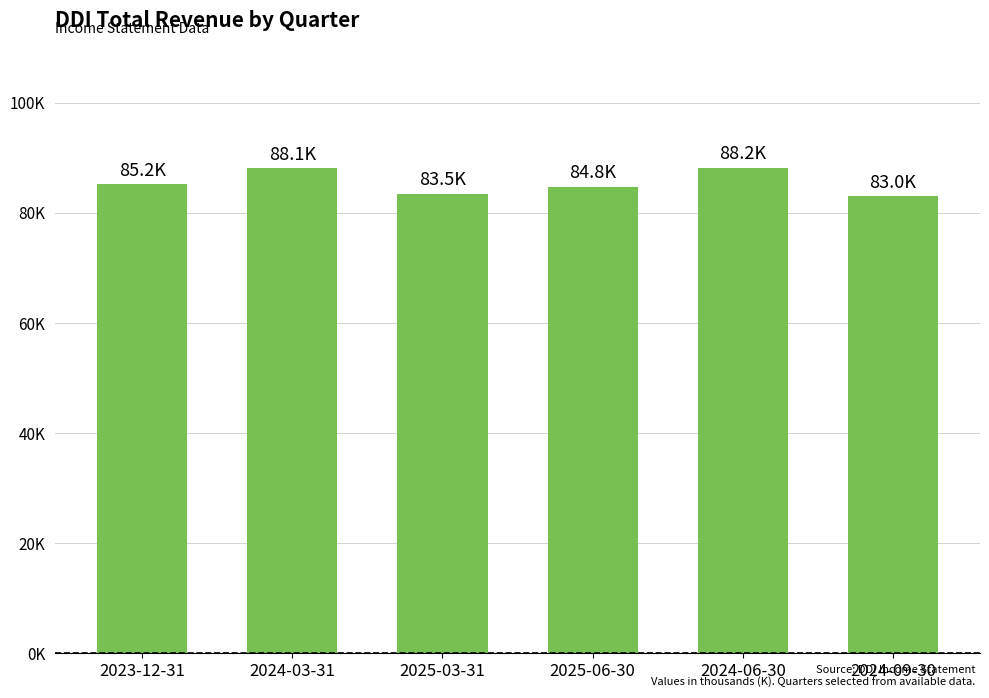

Are the bars horizontal?

No